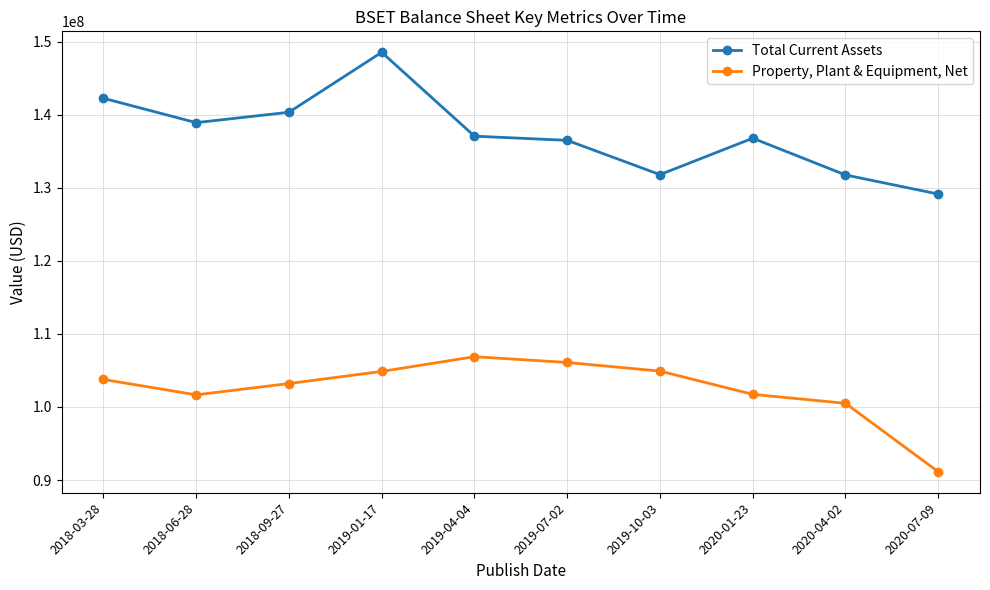

What is the label of the 7th point from the left?

2019-10-03